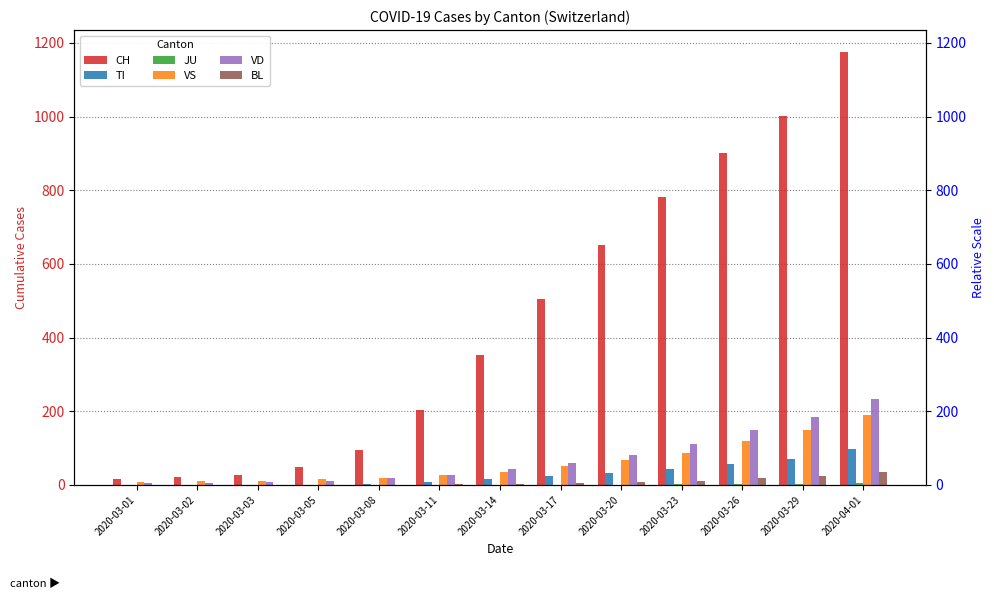

True or false: VS has a value of 15 at 2020-03-11.

False